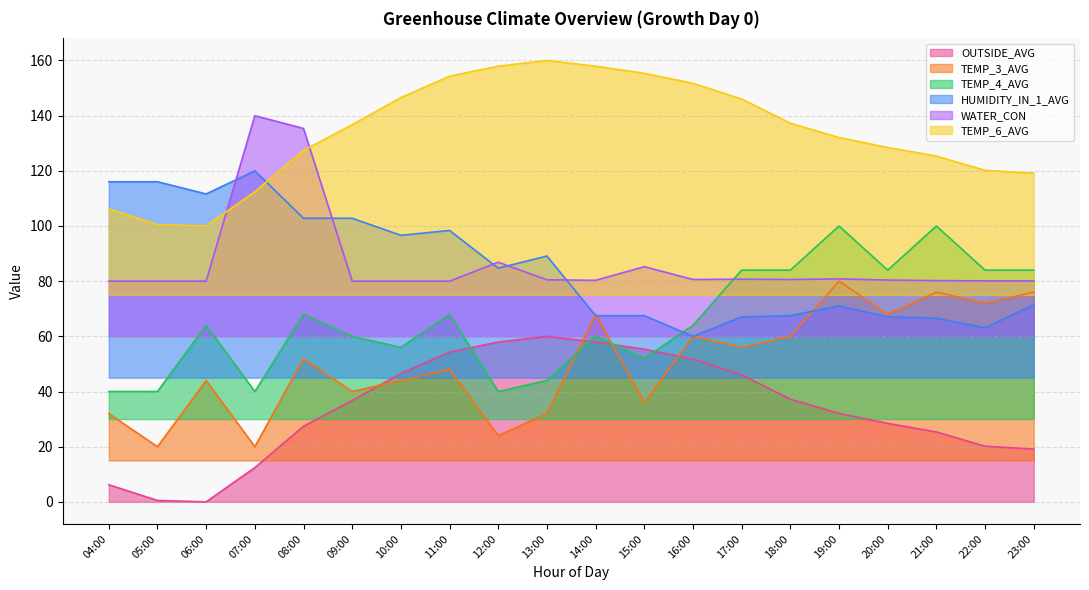

What is the label of the 2nd point from the left?

05:00